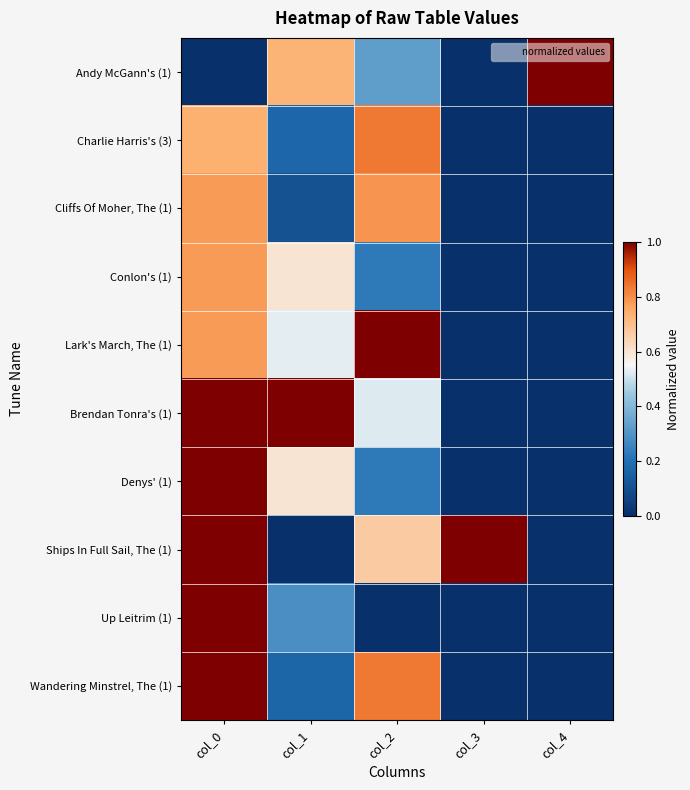

What is the difference between the highest and lowest values at col_1?

1.0